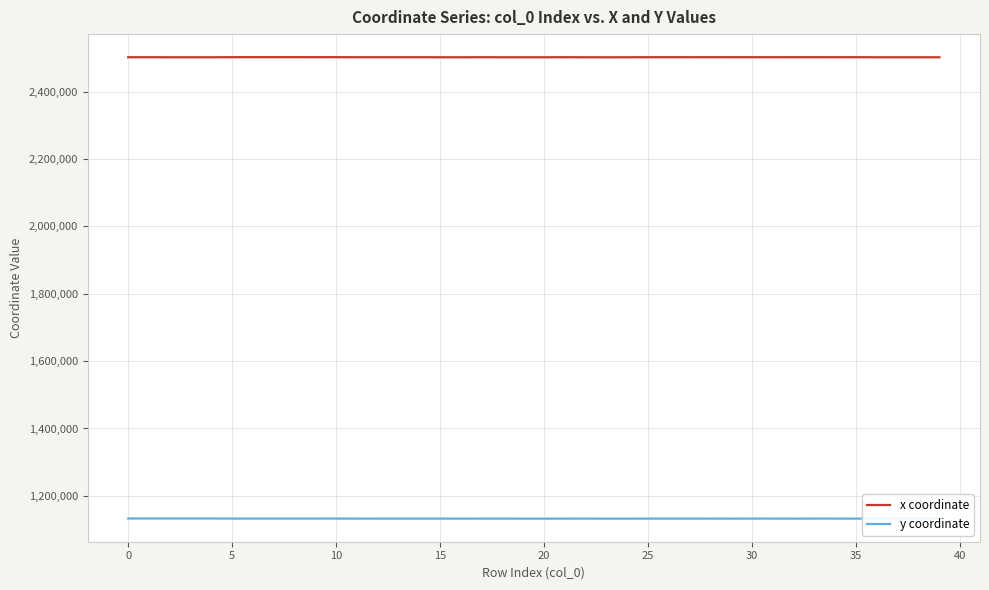

True or false: x coordinate has more than 0 interior local peaks.

True